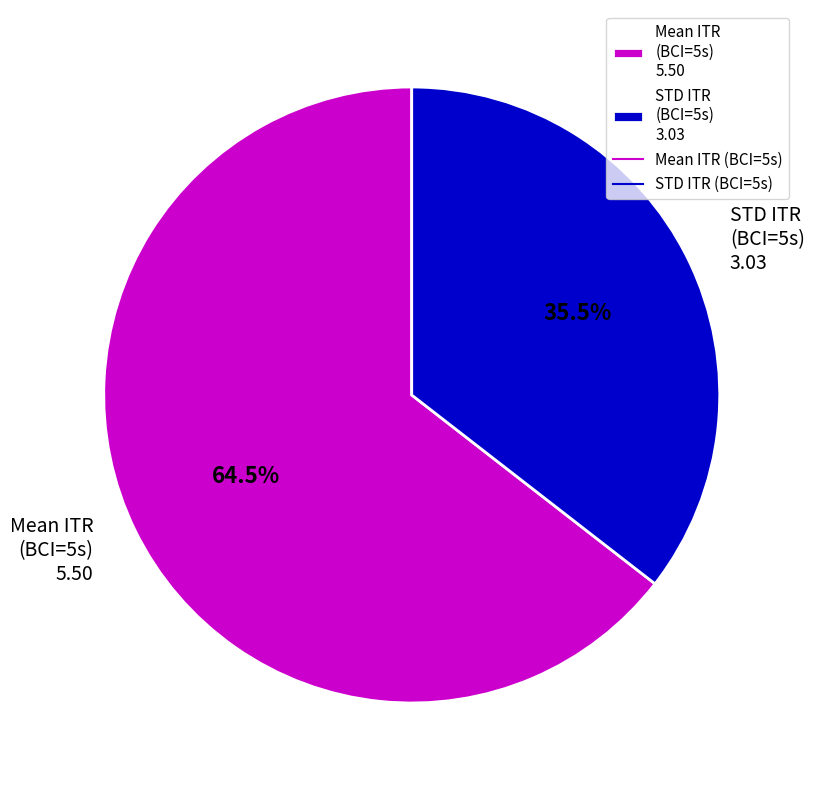

What percentage is NOT represented by Mean ITR (BCI=5s) 5.50?

35.5%